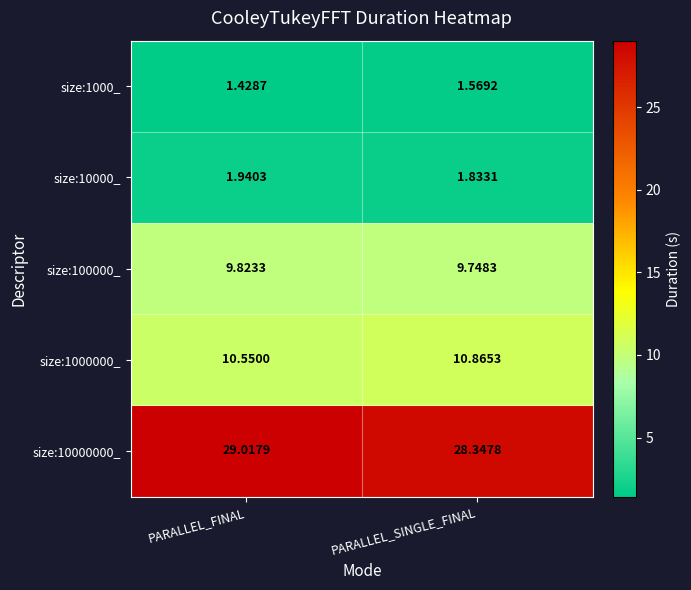

Rank the categories by size:10000000_ value from lowest to highest.

PARALLEL_SINGLE_FINAL, PARALLEL_FINAL